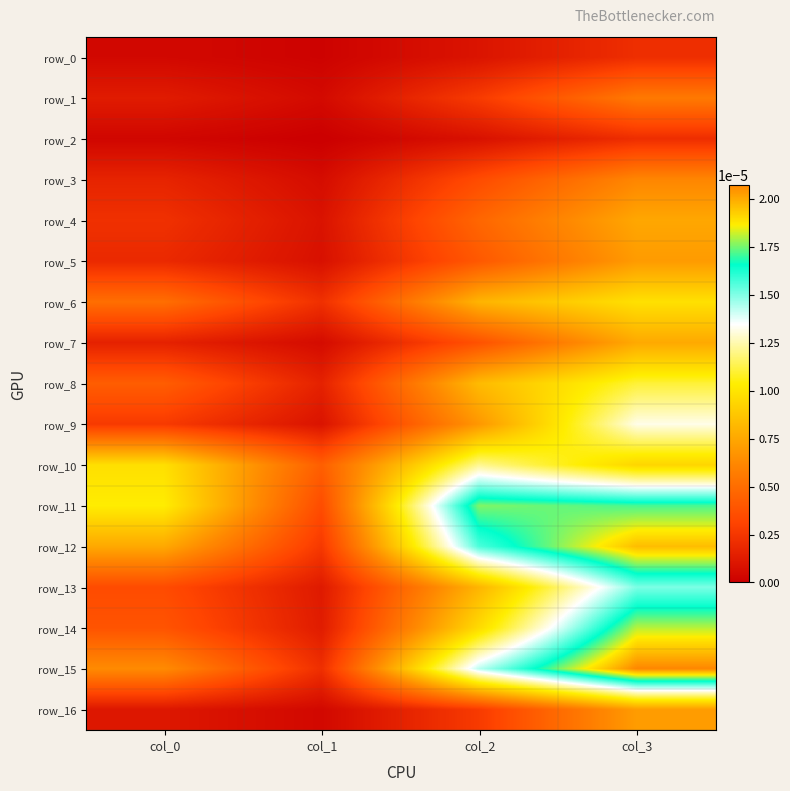

Is it true that row_16 equals 0.0 at col_1?

False